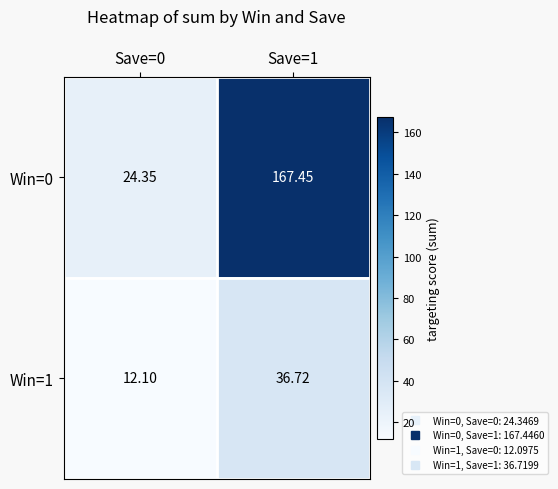

Which series has the largest total across all categories?

Win=0